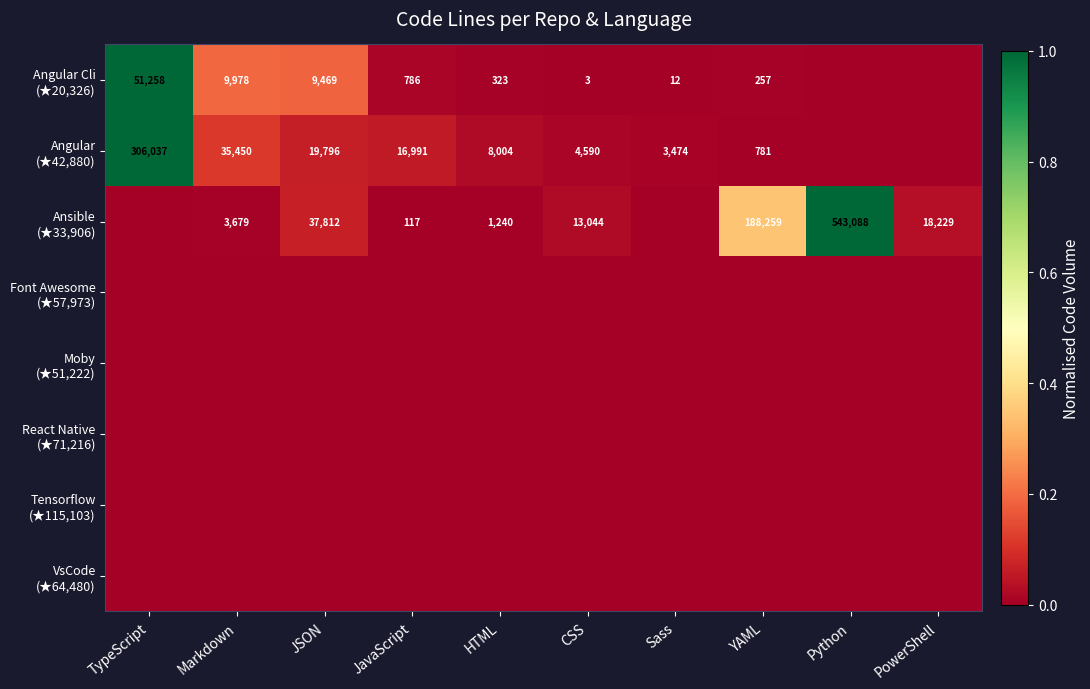

Which series changed the most between HTML and Python?

Ansible (★33,906)